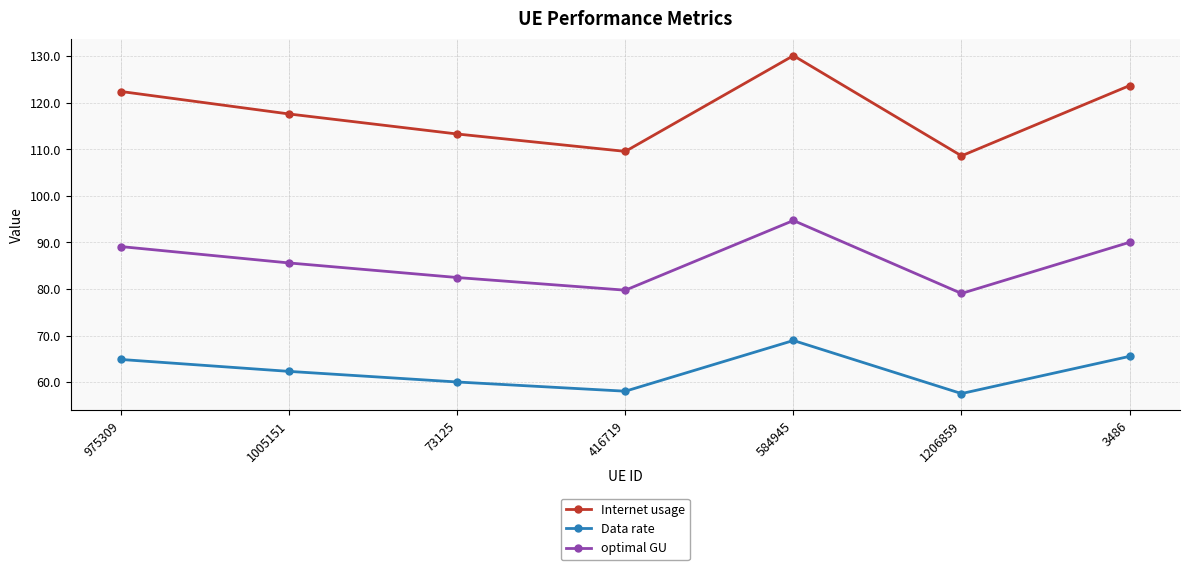

Reading right to left, extract all data points from this chart.

Internet usage: 123.7	108.6	130.1	109.6	113.3	117.6	122.4
Data rate: 65.5	57.5	68.9	58.0	60.0	62.3	64.9
optimal GU: 90.0	79.0	94.7	79.7	82.5	85.6	89.1